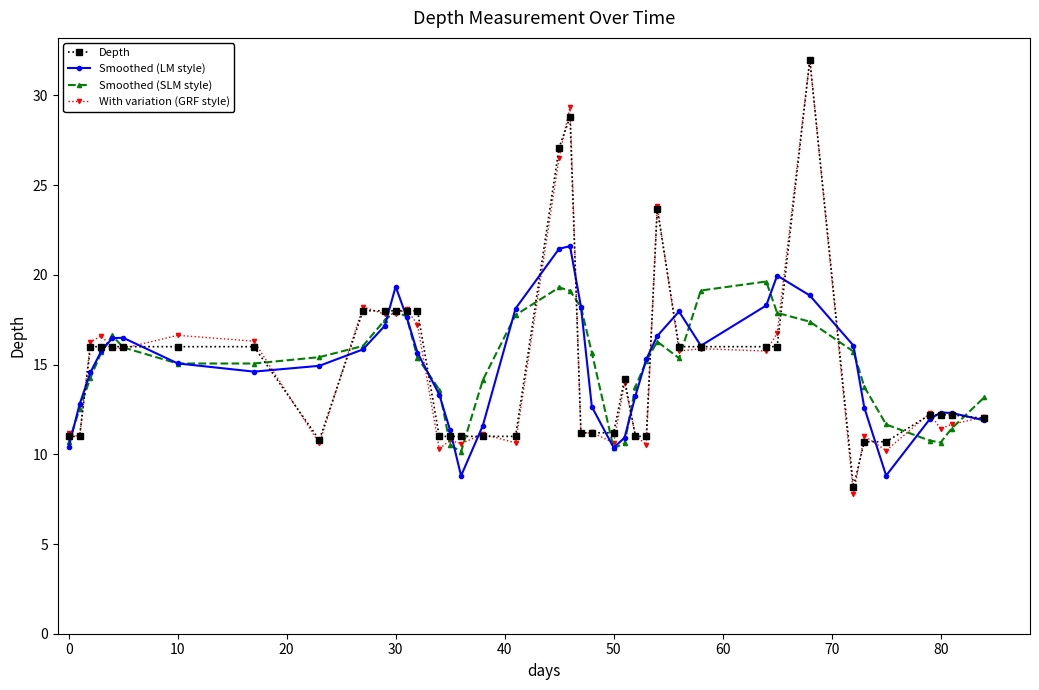

What is the highest value of the Smoothed (LM style) series?

21.6